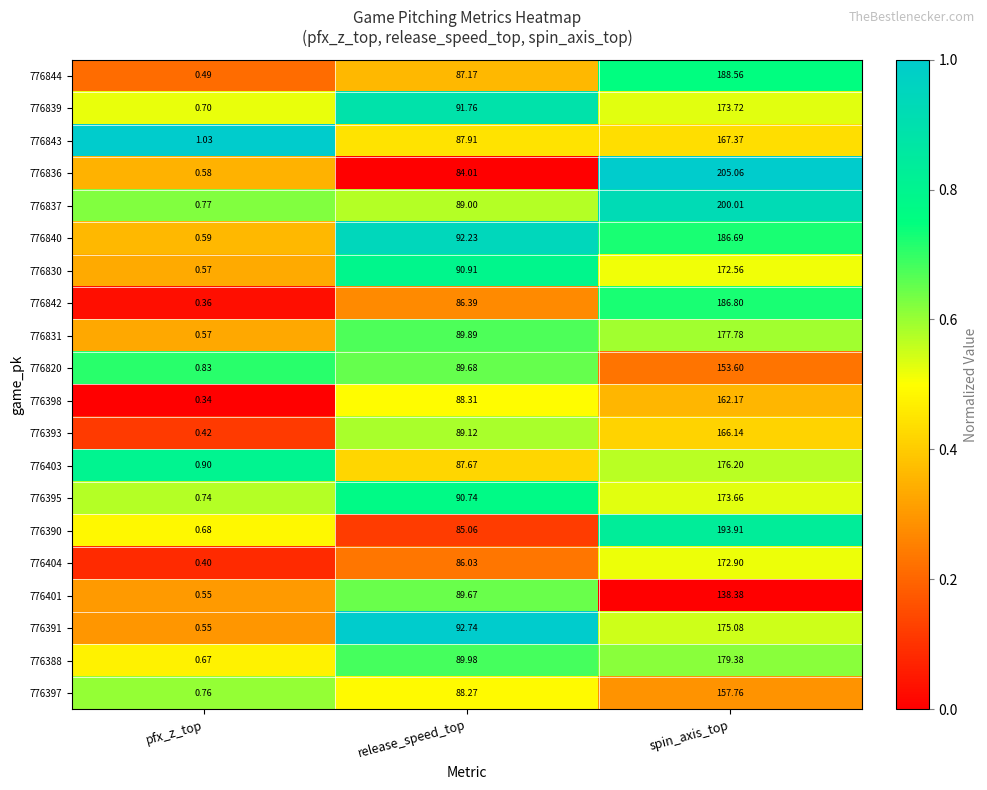

What is the total value across all series at spin_axis_top?

3507.7